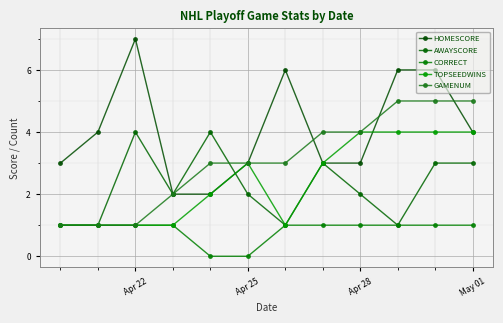

Which series has the widest spread of values?

HOMESCORE